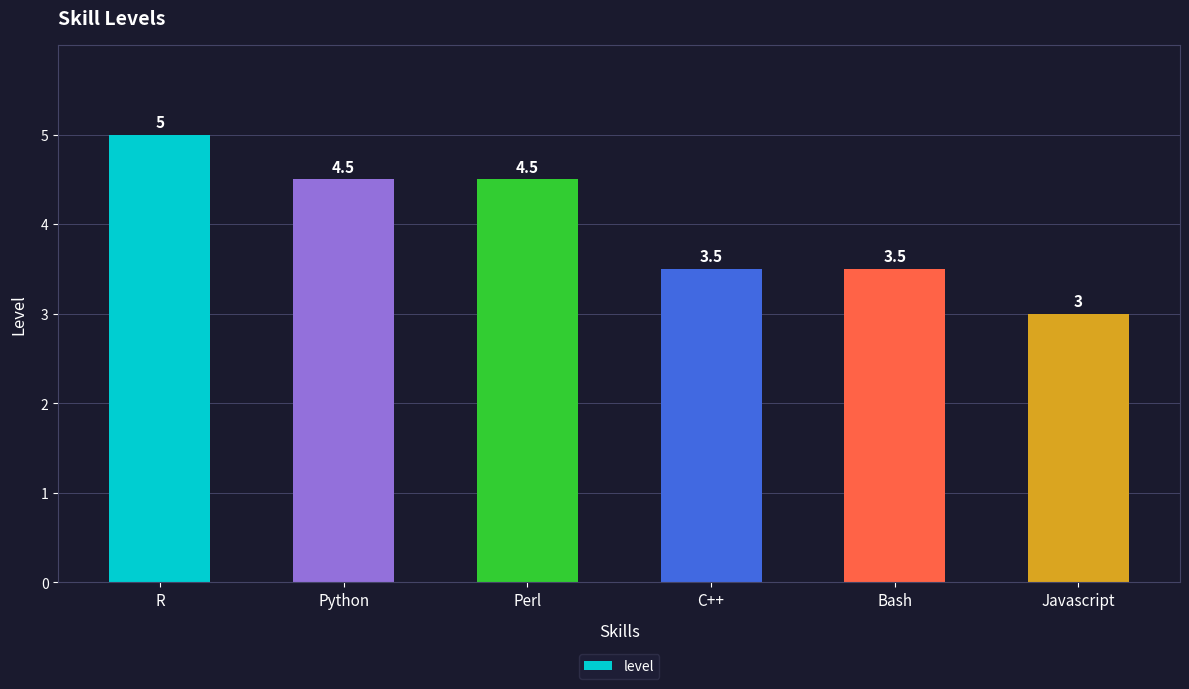

Which category has the highest value across all series?

R